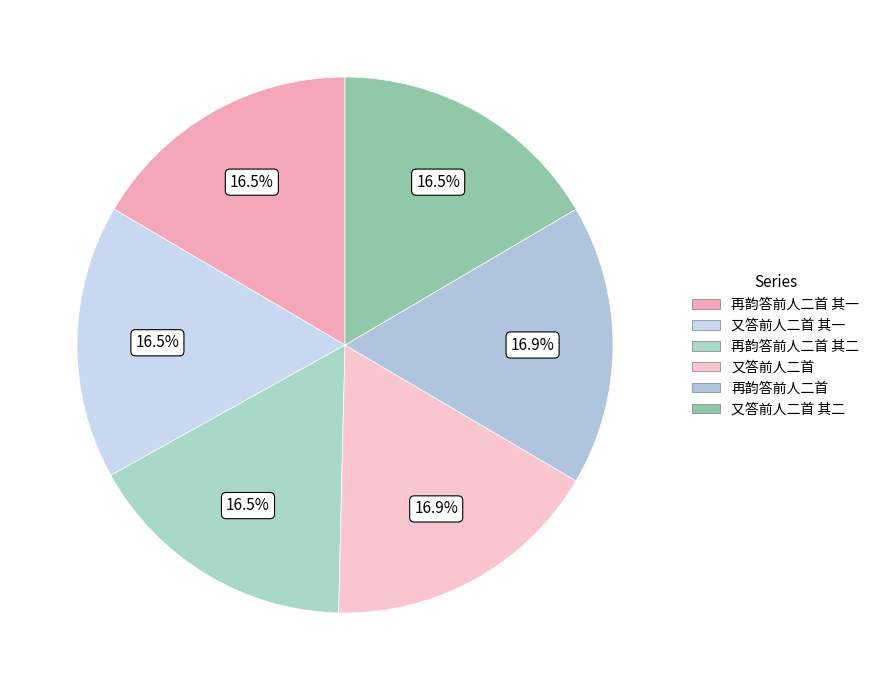

Rank the categories by value from highest to lowest.

又答前人二首, 再韵答前人二首, 又答前人二首 其二, 又答前人二首 其一, 再韵答前人二首 其二, 再韵答前人二首 其一